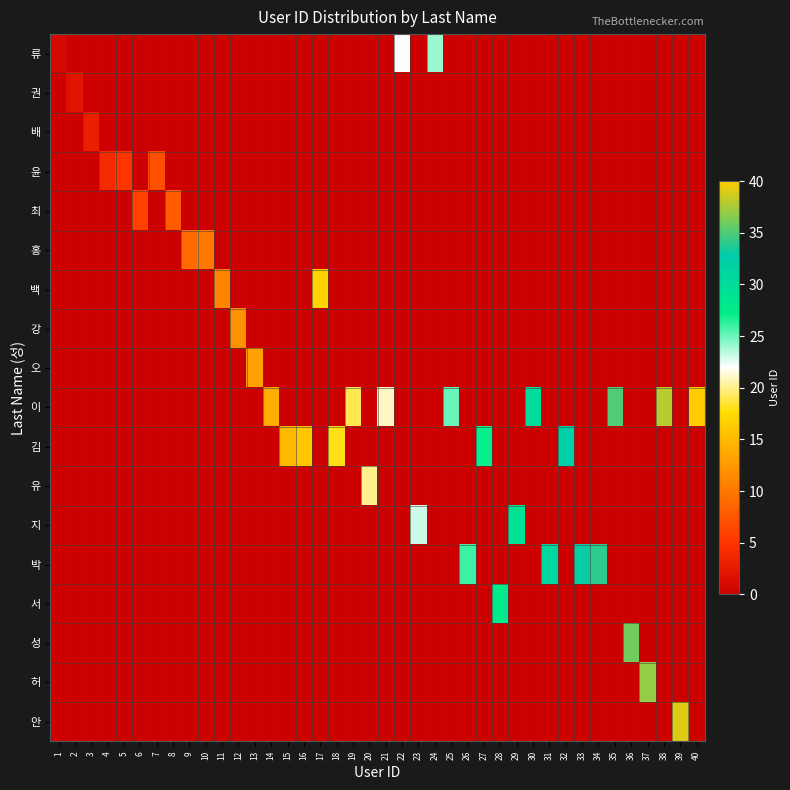

Between 14 and 6, which is larger?

14